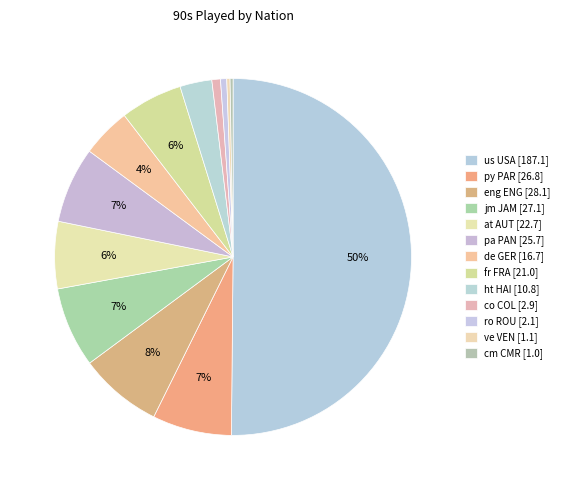

To the nearest percent, what is the average slice percentage?

8%